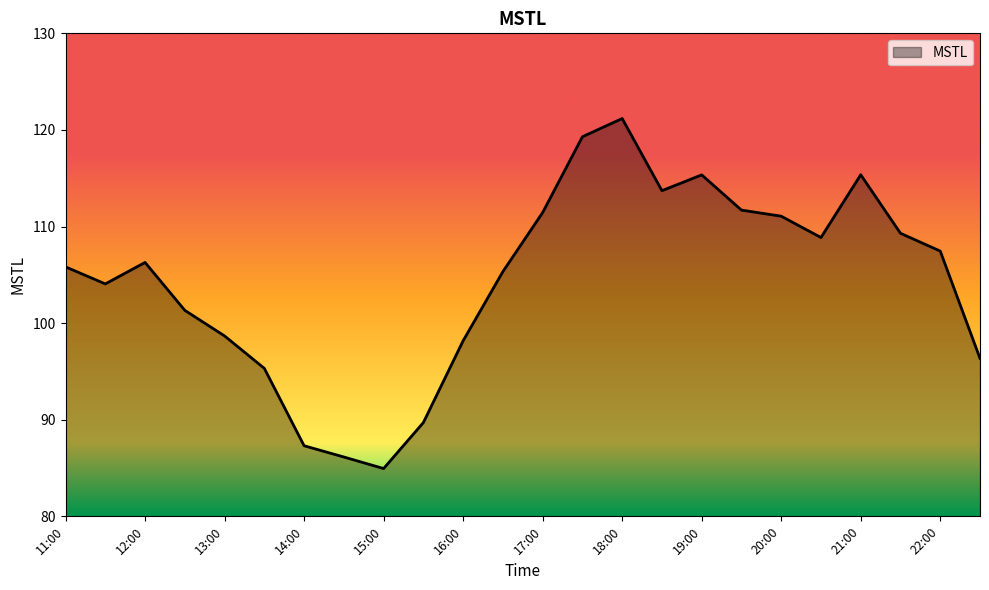

What is the minimum value shown in the chart?

84.9